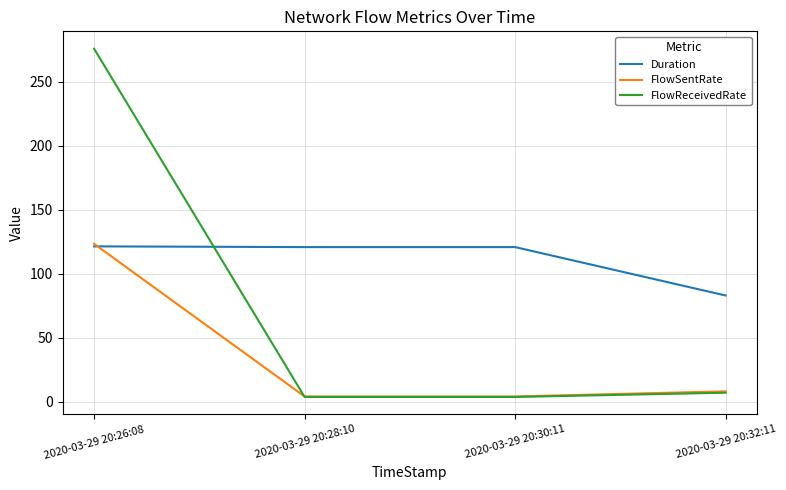

List the series in order of their overall mean, lowest first.

FlowSentRate, FlowReceivedRate, Duration